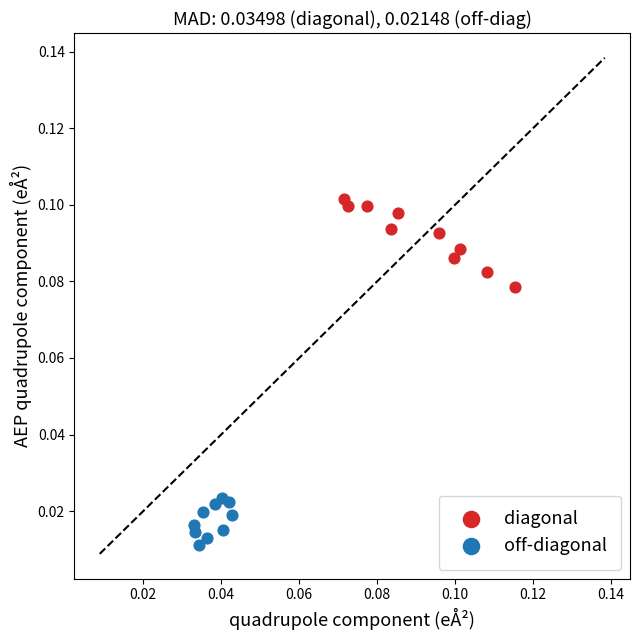

Which series reaches the minimum Y coordinate?

off-diagonal